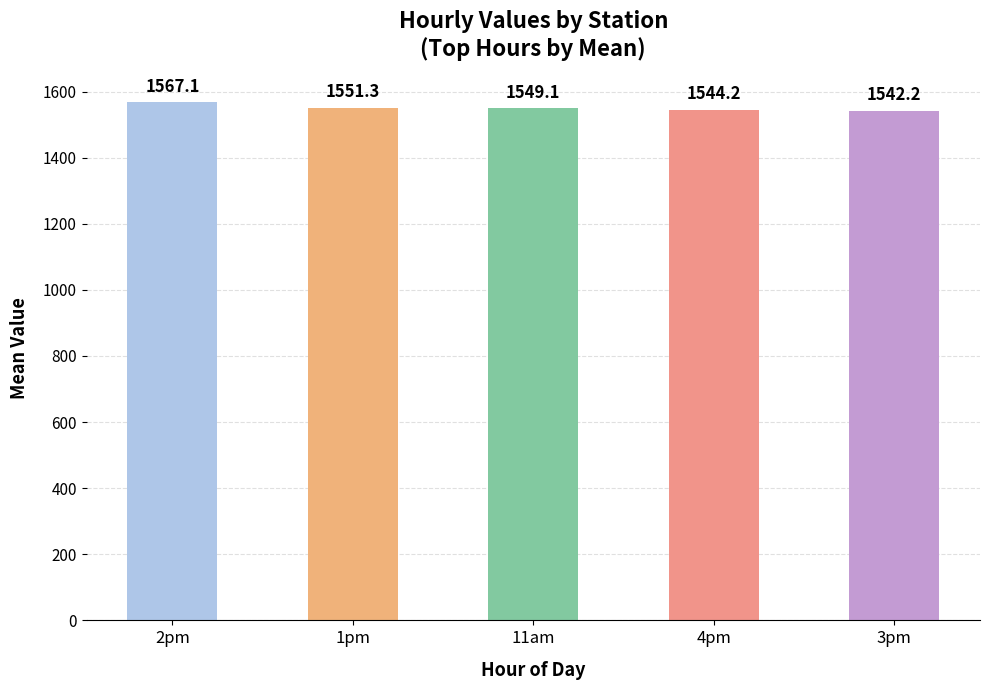

True or false: the data shows 380.9 at 1pm.

False